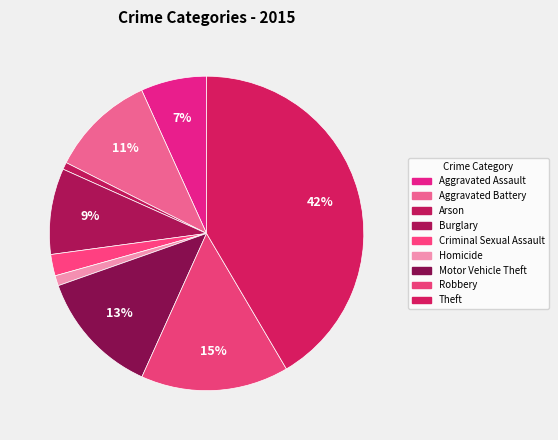

The Theft slice represents 51% of the pie. True or false?

False